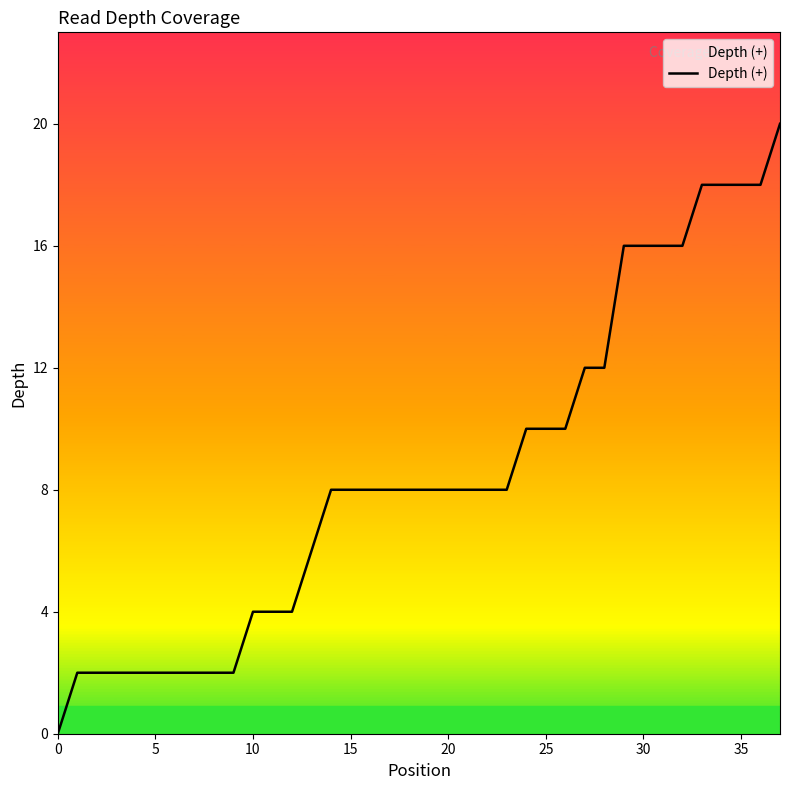

What is the difference between the maximum and minimum values?

20